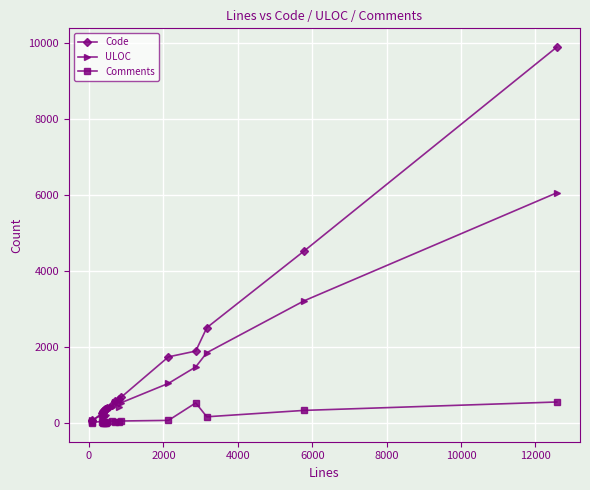

True or false: Comments has more than 0 interior local peaks.

True